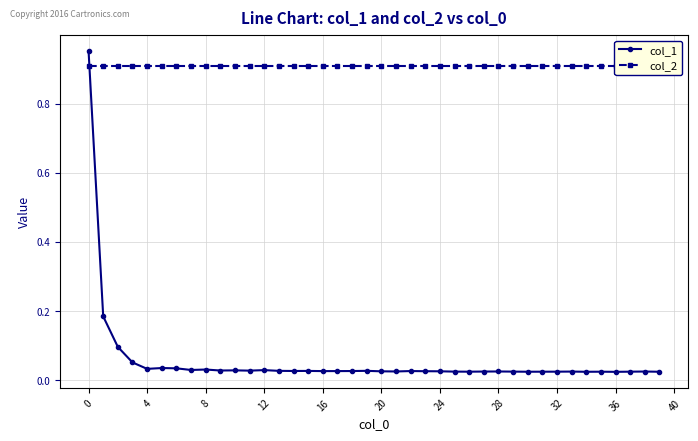

True or false: col_1 has more than 0 points higher than both neighbors.

True